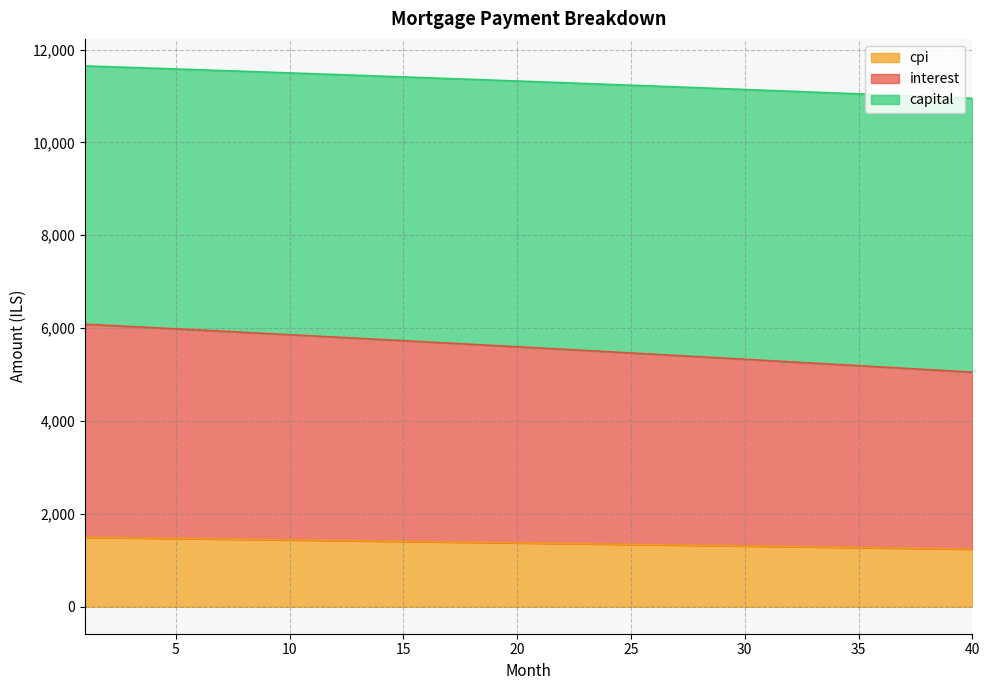

True or false: capital has more than 0 points higher than both neighbors.

False